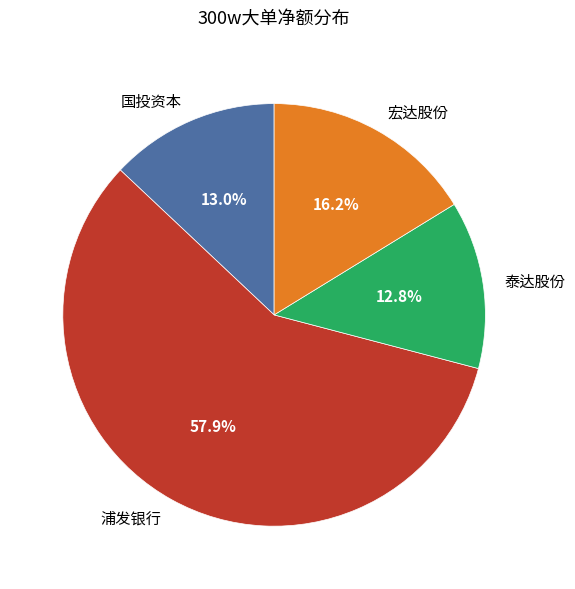

Count the number of slices in the pie.

4